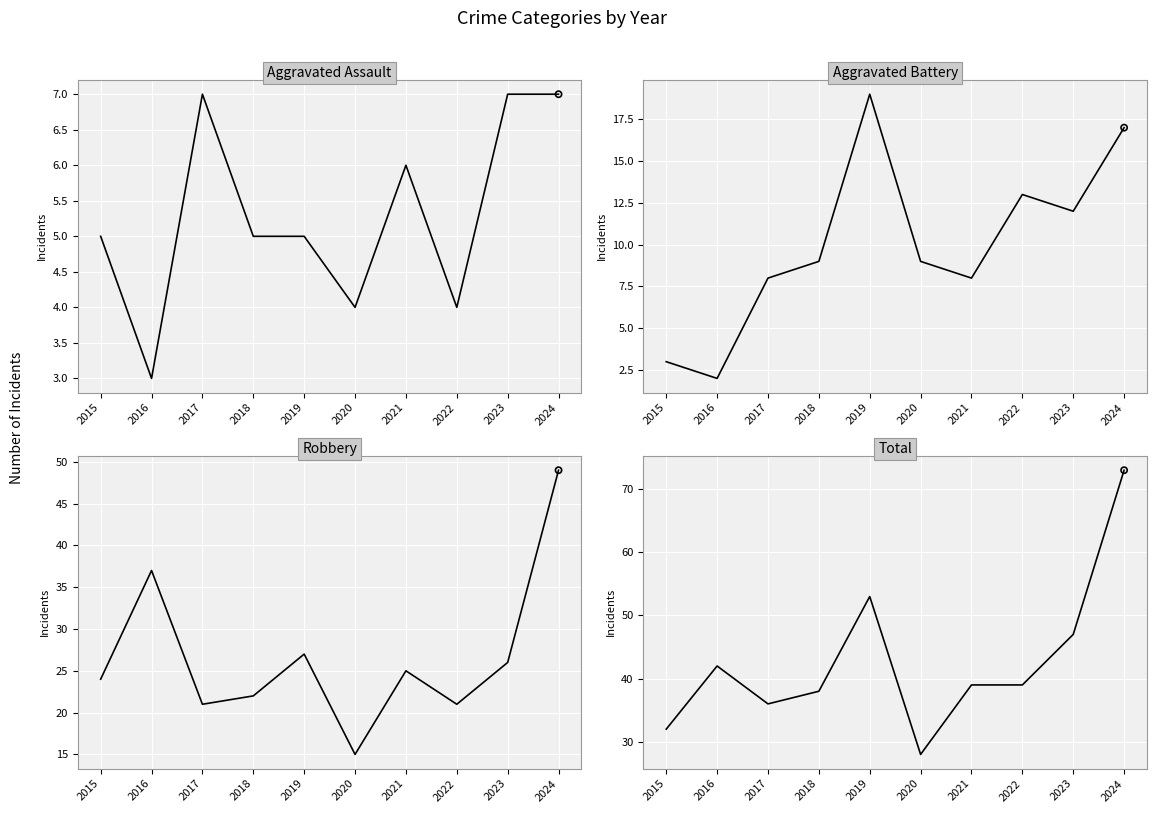

Which series reaches the maximum Y coordinate?

Total